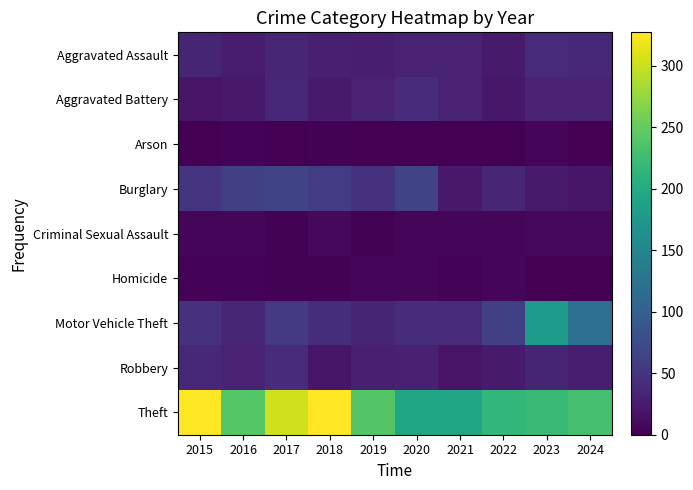

Between 2015 and 2017, which is larger?

2017